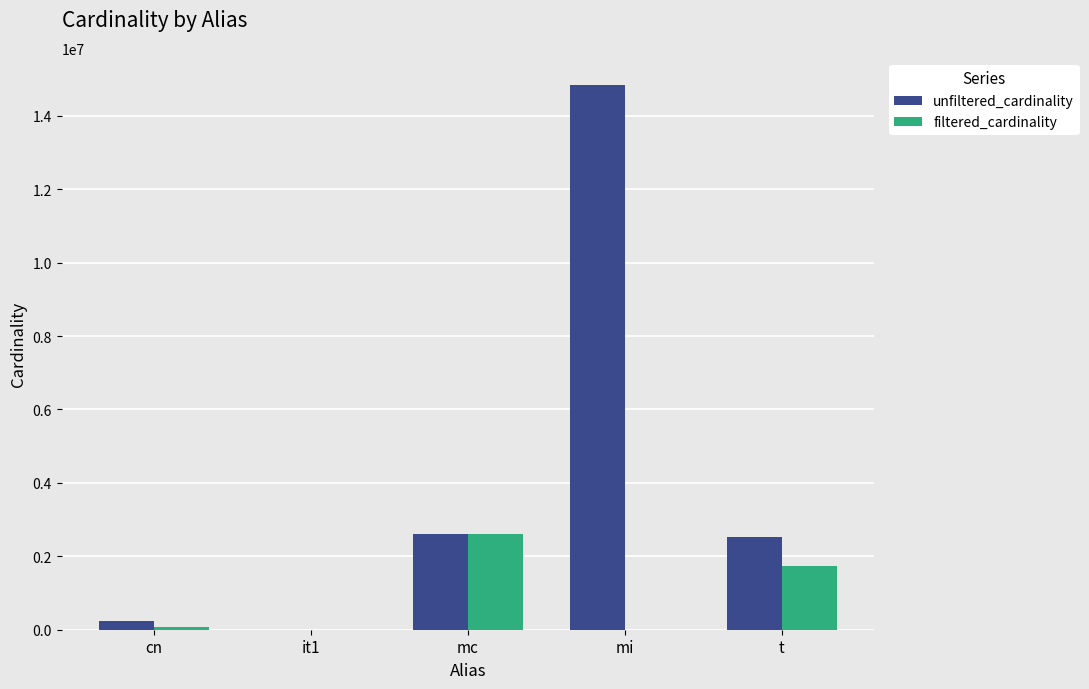

What is the sum of all filtered_cardinality values?

4444788